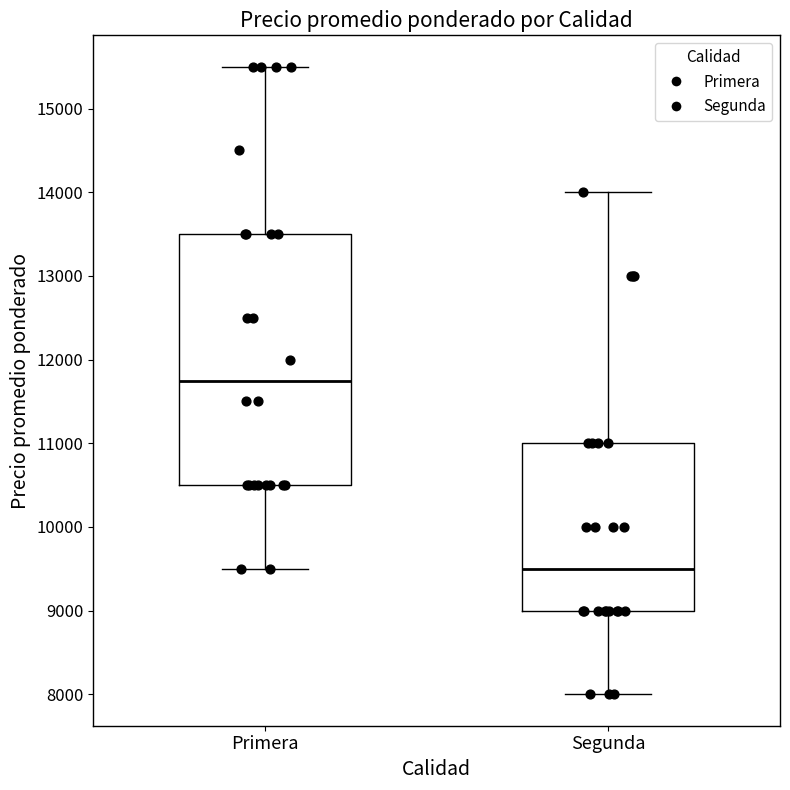

Reading left to right, transcribe this box plot: for each box, give where its median line is, the range the box spans, and where its two whiskers end, as read against the y-axis. The values are not printed on the chart, so give them approximately, as read against the axis.

Primera: median 11800, box 10500 to 13500, whiskers 9500 to 15500
Segunda: median 9500, box 9000 to 11000, whiskers 8000 to 14000